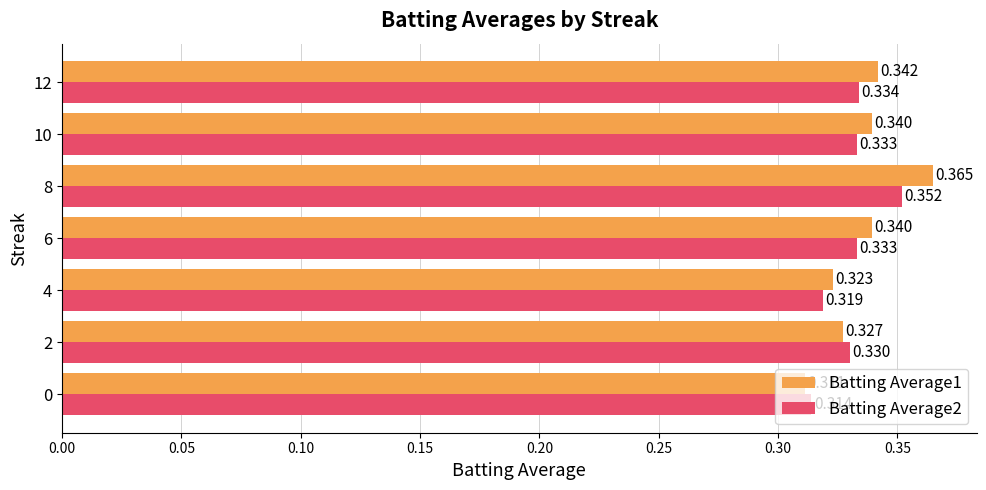

What are all the series names shown in the legend?

Batting Average1, Batting Average2